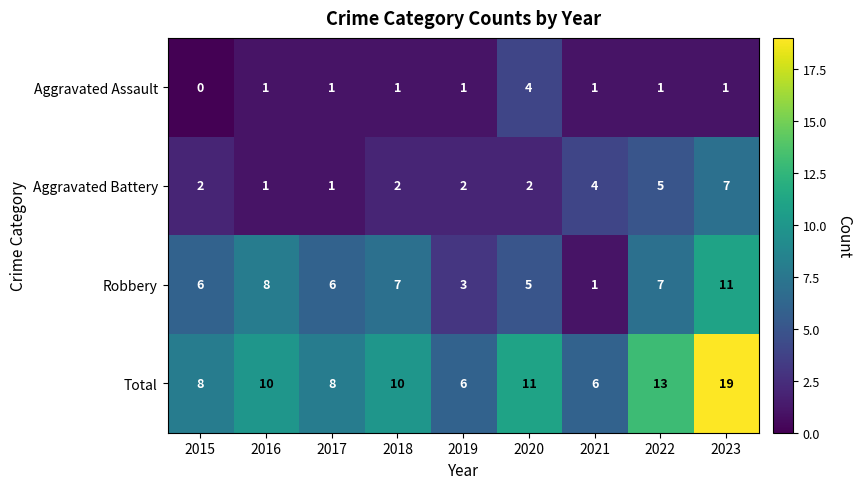

What is the sum of all Aggravated Assault values?

11